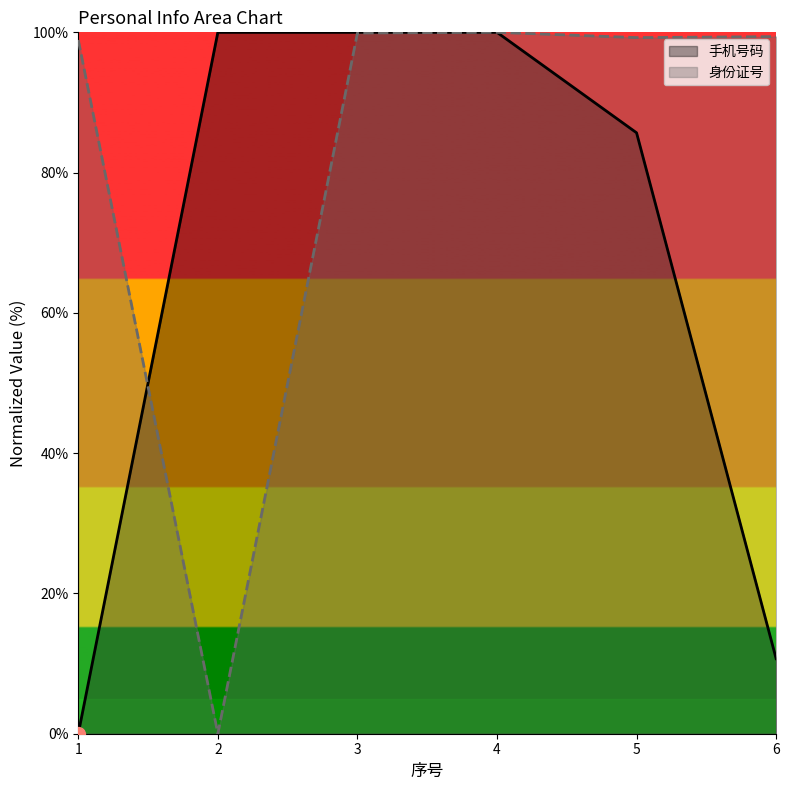

At which category does 身份证号 reach its first local valley?

2